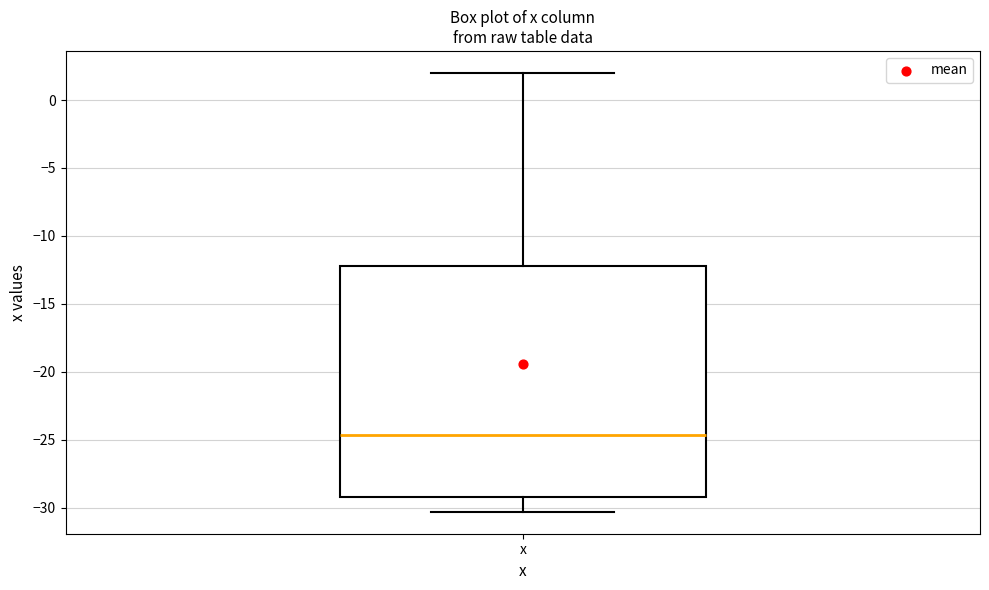

Where is the upper edge of the box for x on the y-axis? The values are not printed on the chart, so give them approximately, as read against the axis.

-12.0